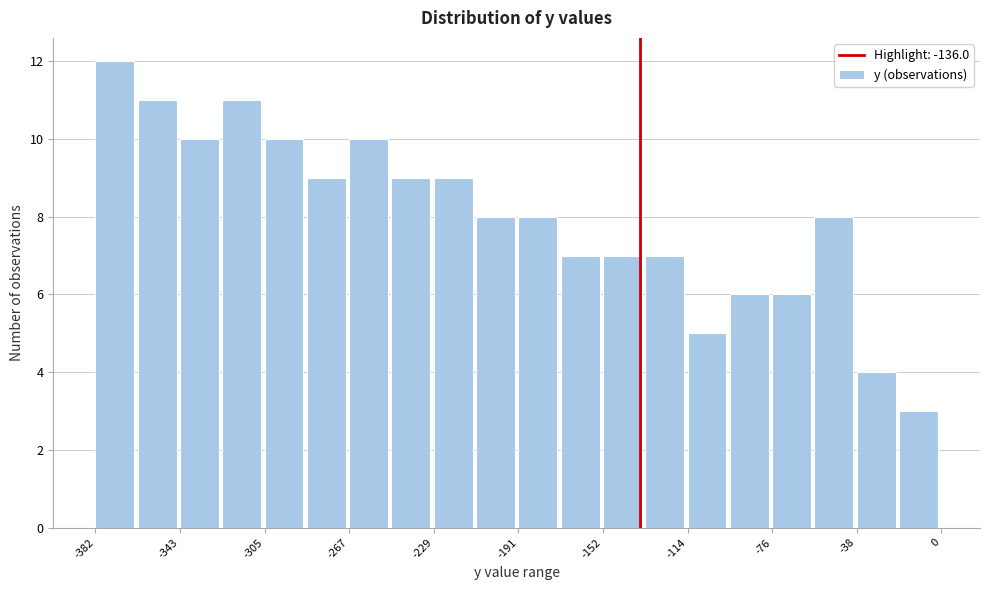

Around what value on the x-axis is the tallest bar? Give the approximate position of its centre, as read against the axis.

-375